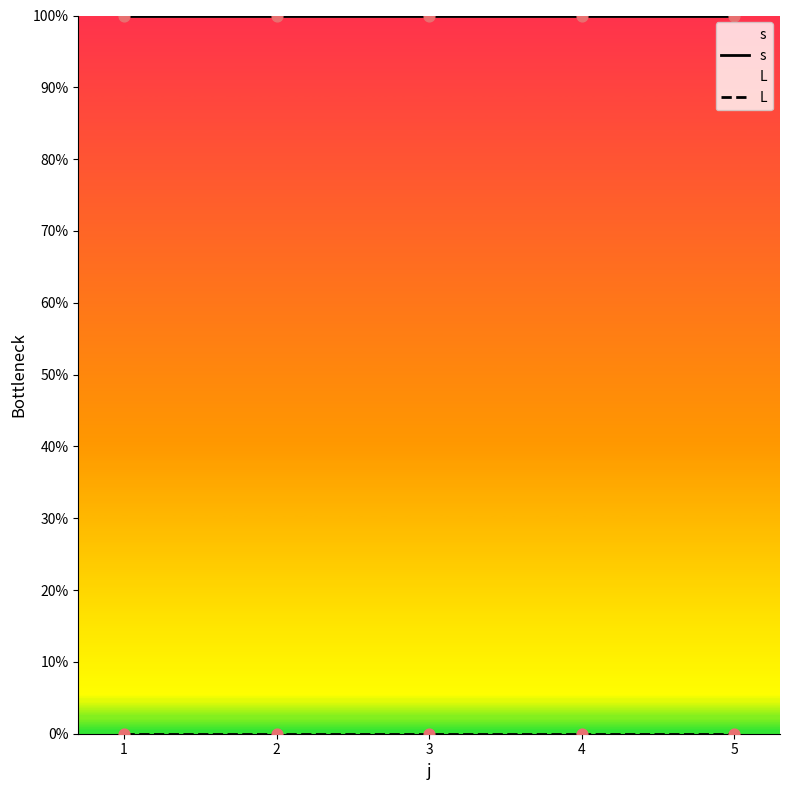

Which series has the largest total across all categories?

s